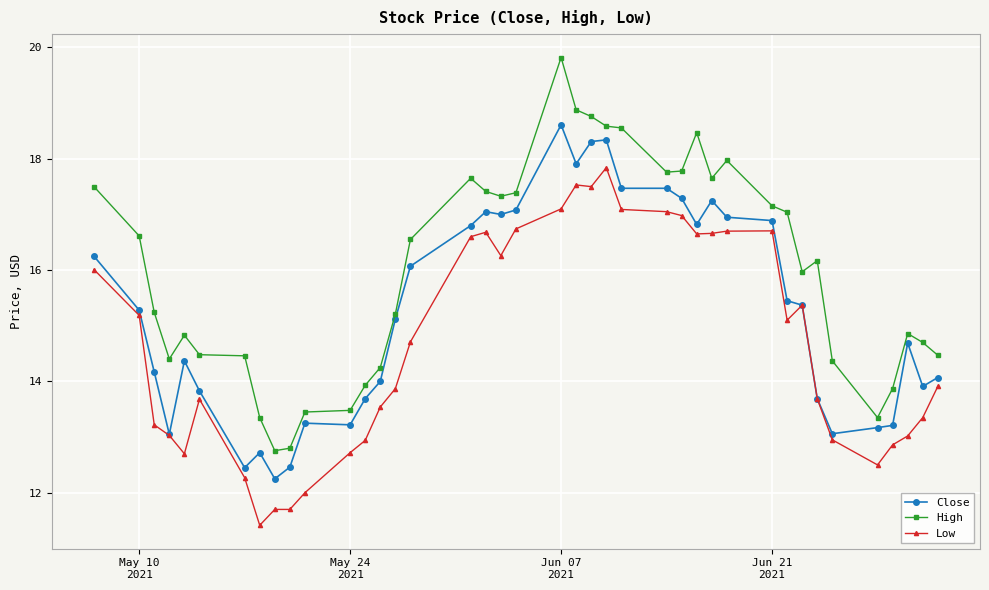

What is the value of the Close point at the 14th from the left?

14.0